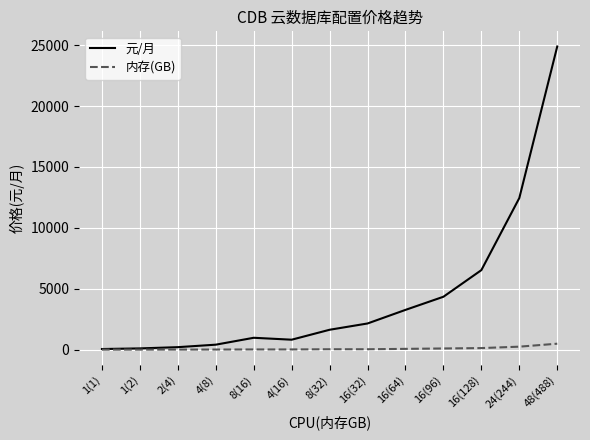

What are all the series names shown in the legend?

元/月, 内存(GB)